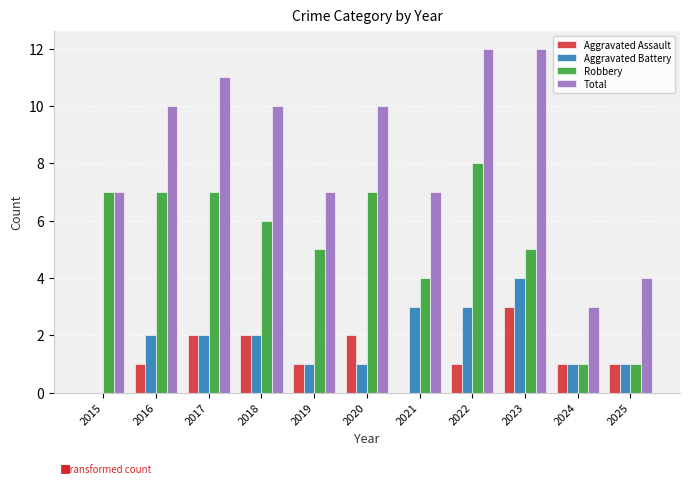

What is the maximum value for Robbery?

8